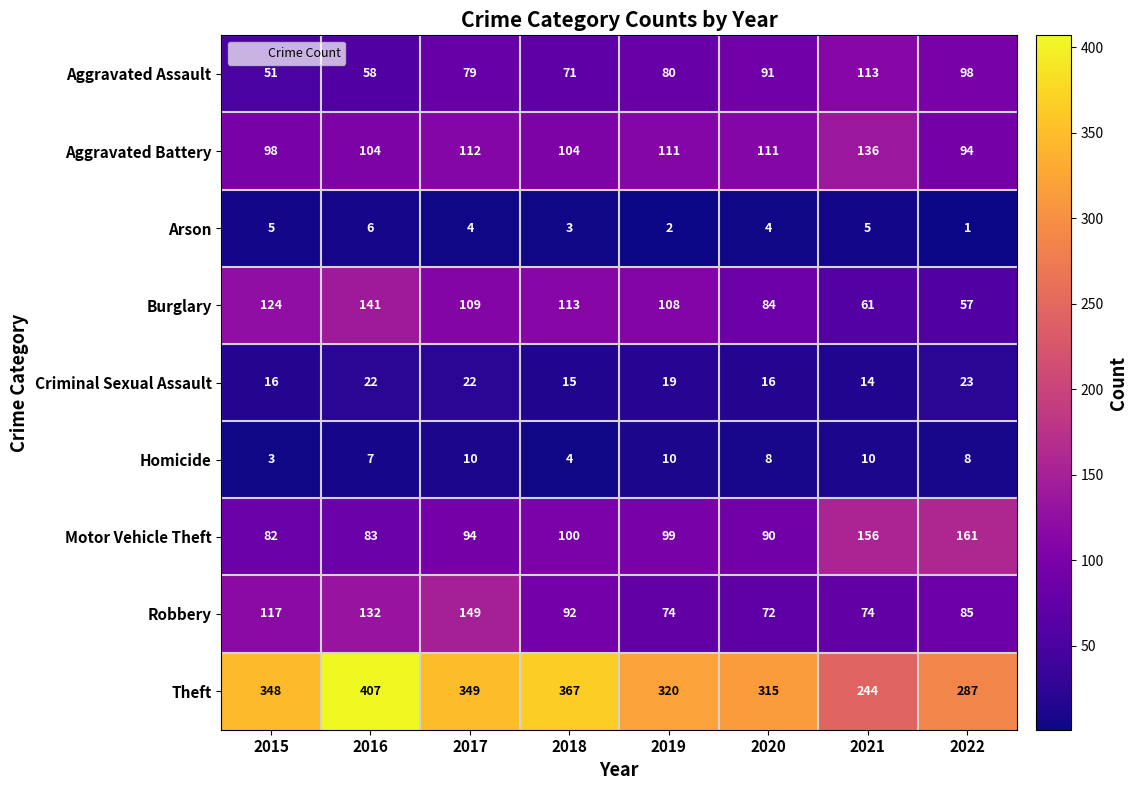

The Burglary series shows 141 at 2016. True or false?

True